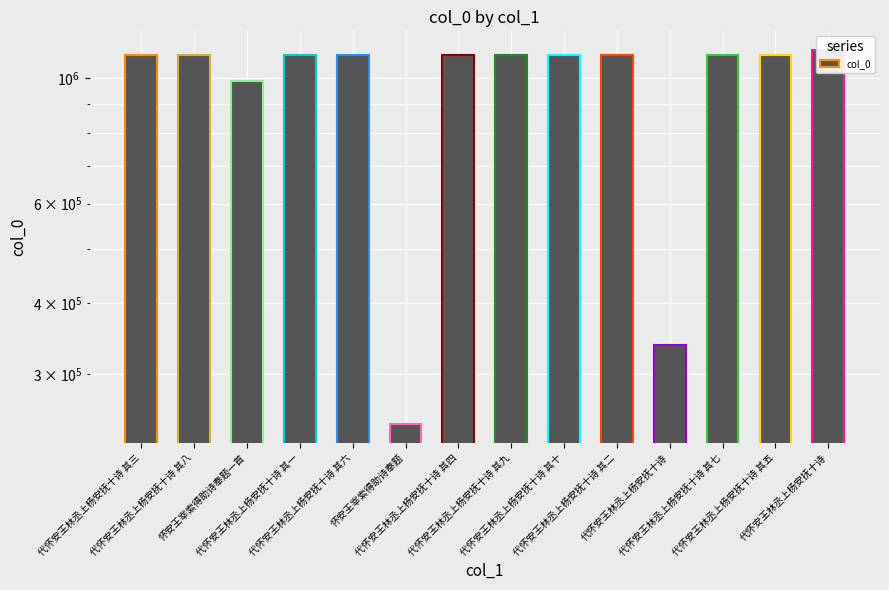

Rank the categories by value from highest to lowest.

代怀安王林丞上杨安抚十诗, 代怀安王林丞上杨安抚十诗 其十, 代怀安王林丞上杨安抚十诗 其九, 代怀安王林丞上杨安抚十诗 其八, 代怀安王林丞上杨安抚十诗 其七, 代怀安王林丞上杨安抚十诗 其六, 代怀安王林丞上杨安抚十诗 其五, 代怀安王林丞上杨安抚十诗 其四, 代怀安王林丞上杨安抚十诗 其三, 代怀安王林丞上杨安抚十诗 其二, 代怀安王林丞上杨安抚十诗 其一, 怀安王宰索得助诗奉题一首, 代怀安王林丞上杨安抚十诗, 怀安王宰索得助诗奉题